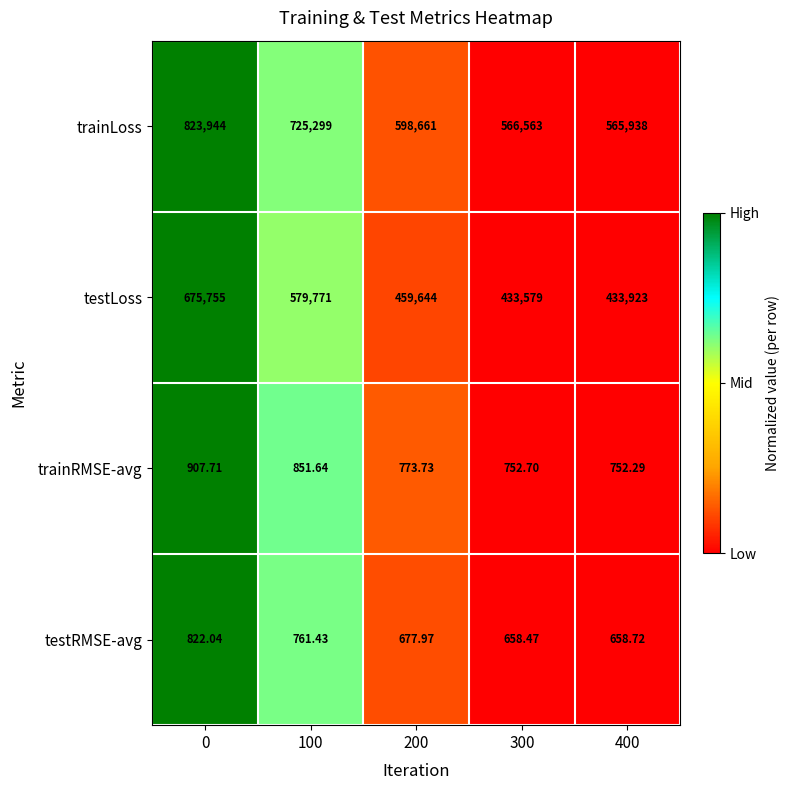

What is the total value across all series at 200?

1059756.7